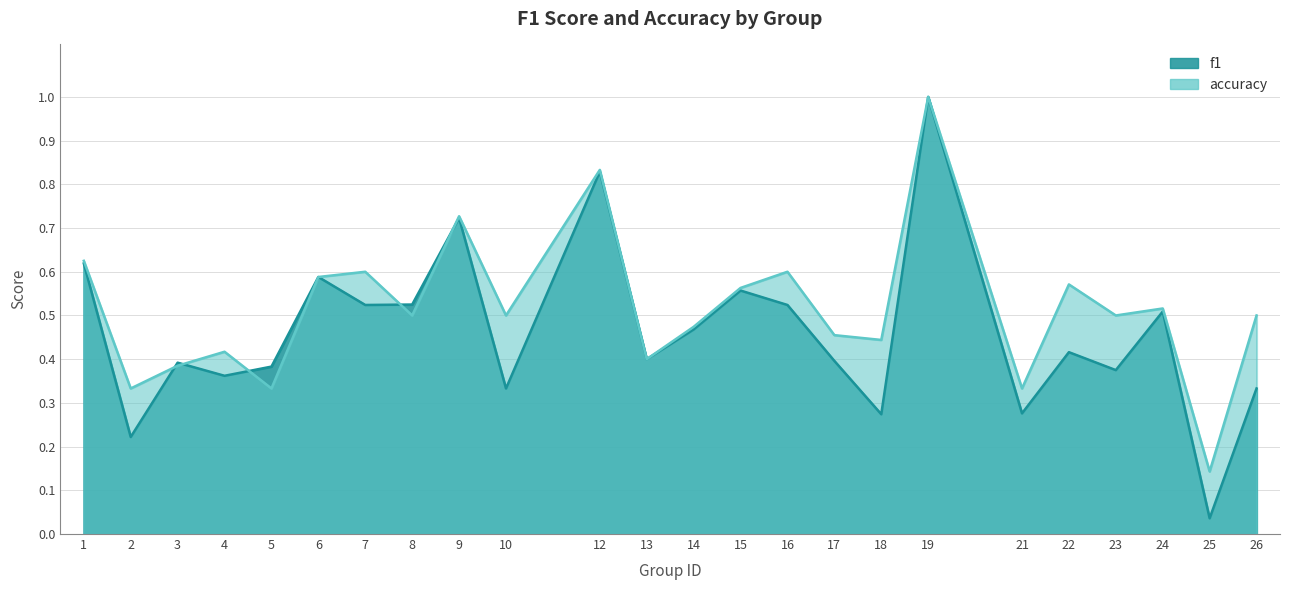

What is the highest value of the accuracy series?

1.0